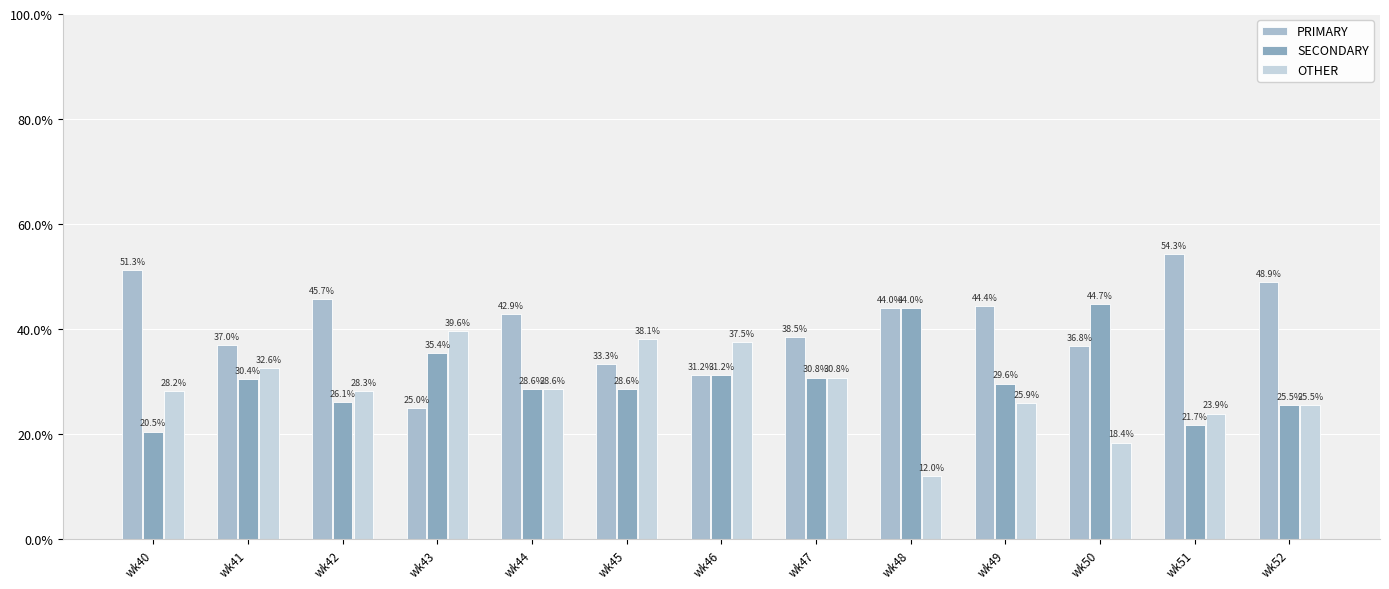

Are the bars horizontal?

No